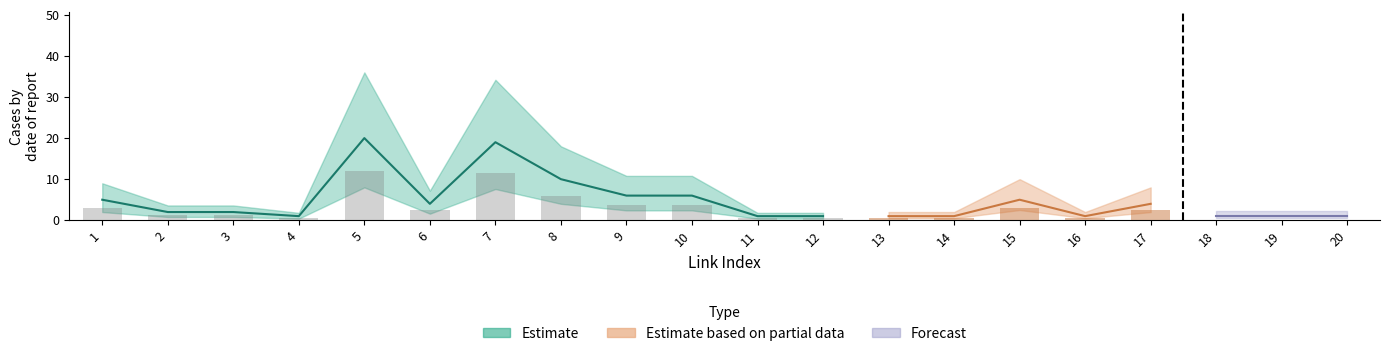

Reading right to left, extract all data points from this chart.

link_index: 20=20	19=19	18=18	17=17	16=16	15=15	14=14	13=13	12=12	11=11	10=10	9=9	8=8	7=7	6=6	5=5	4=4	3=3	2=2	1=1
link_count: 20=1	19=1	18=1	17=4	16=1	15=5	14=1	13=1	12=1	11=1	10=6	9=6	8=10	7=19	6=4	5=20	4=1	3=2	2=2	1=5
depth: 20=3	19=3	18=3	17=3	16=3	15=3	14=3	13=3	12=3	11=3	10=3	9=3	8=3	7=3	6=3	5=3	4=3	3=3	2=3	1=3